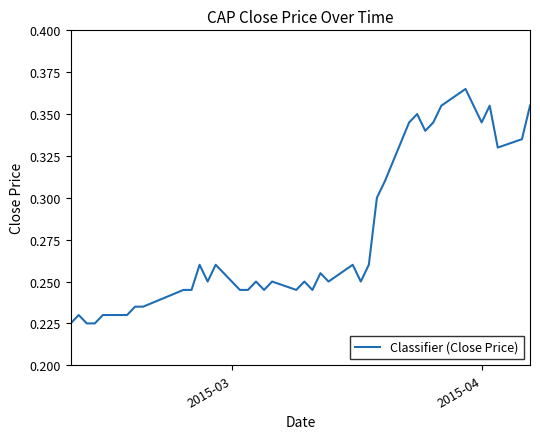

How many values are between 0 and 1?

40